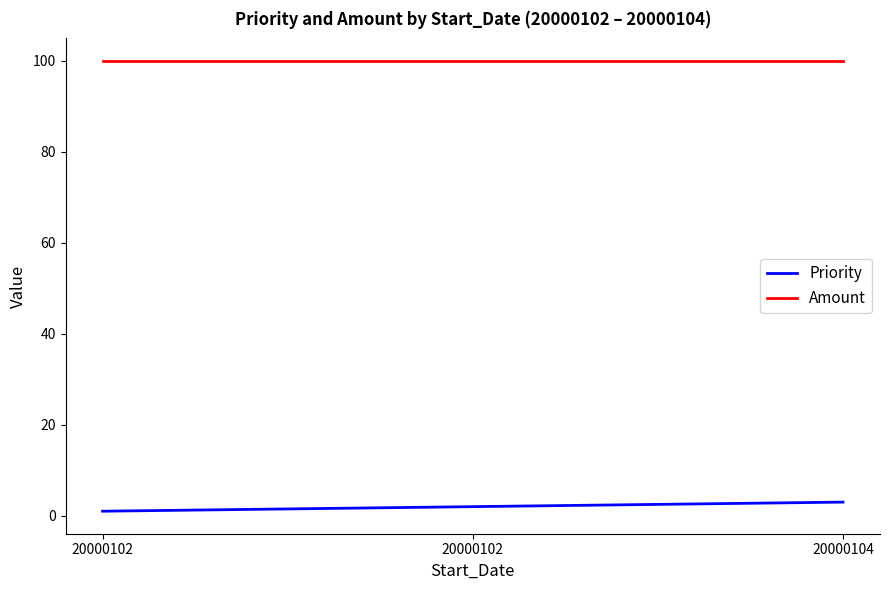

At 20000104, list the series in order from largest to smallest.

Amount, Priority